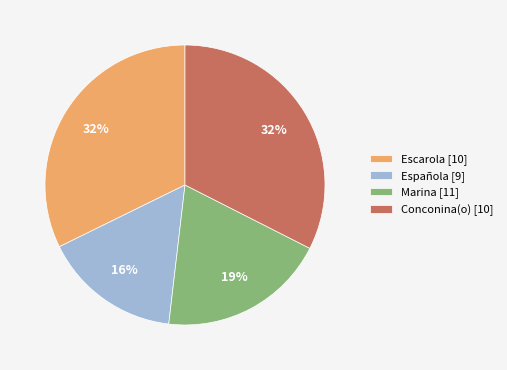

To the nearest percent, what percentage of the pie is Española [9]?

16%